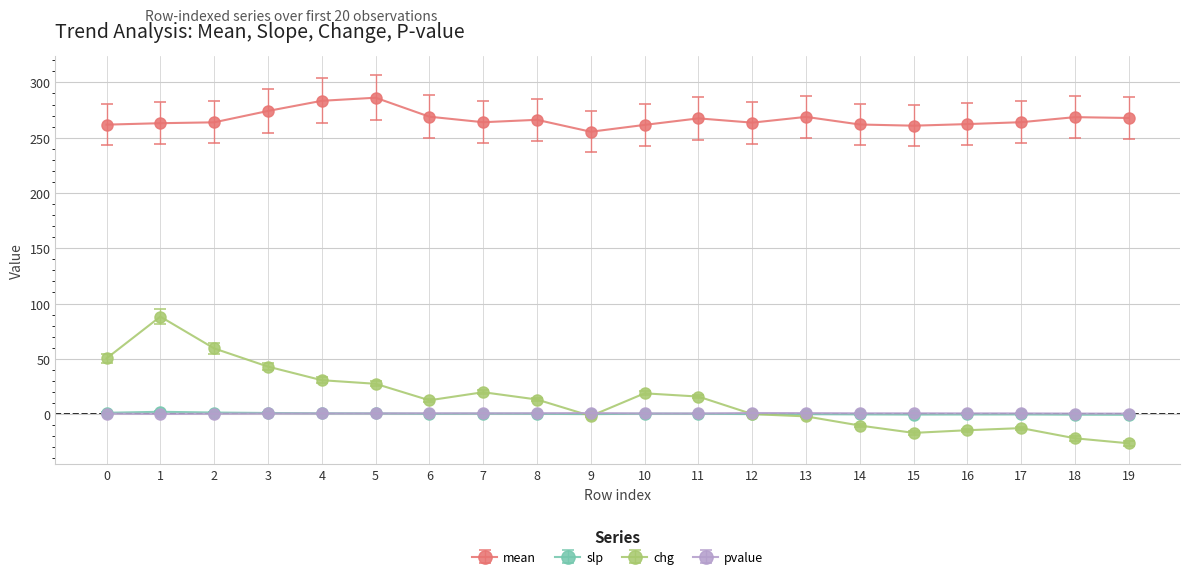

Where is the first local maximum for chg?

1